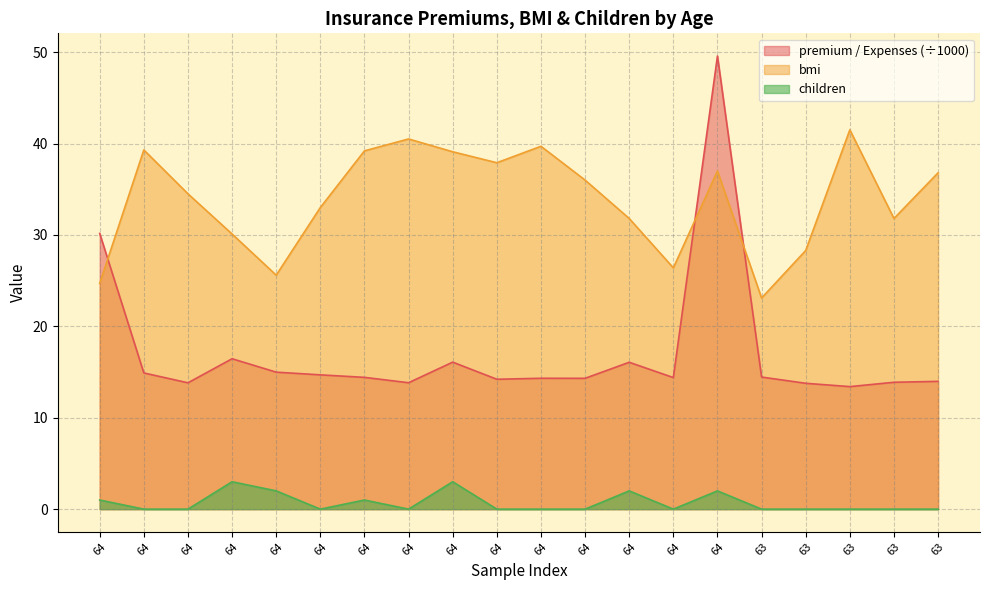

Read the bmi value at 64.

24.7